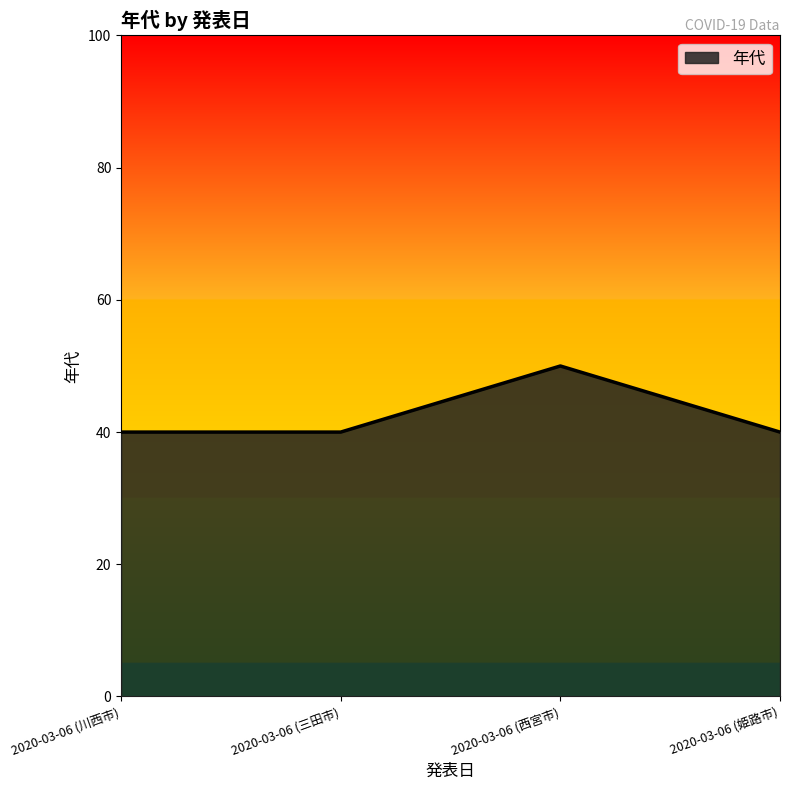

What position from the right is 2020-03-06 (三田市)?

3